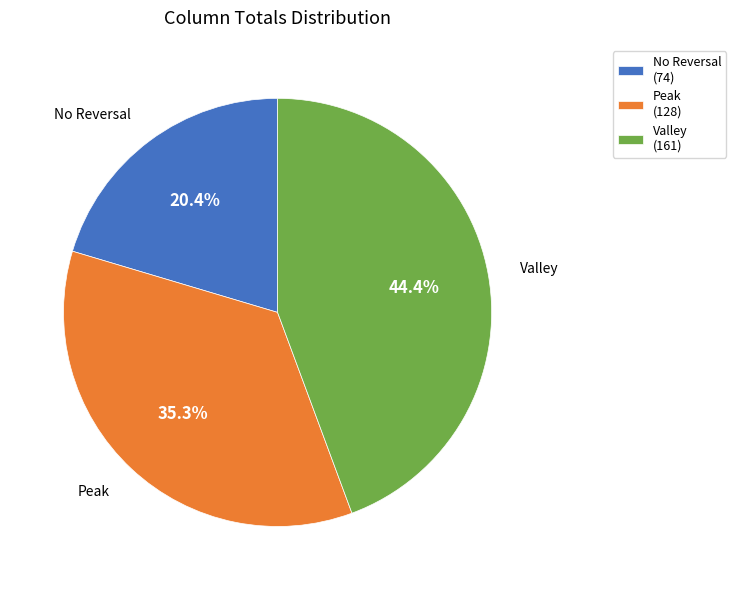

How many slices are in this pie chart?

3